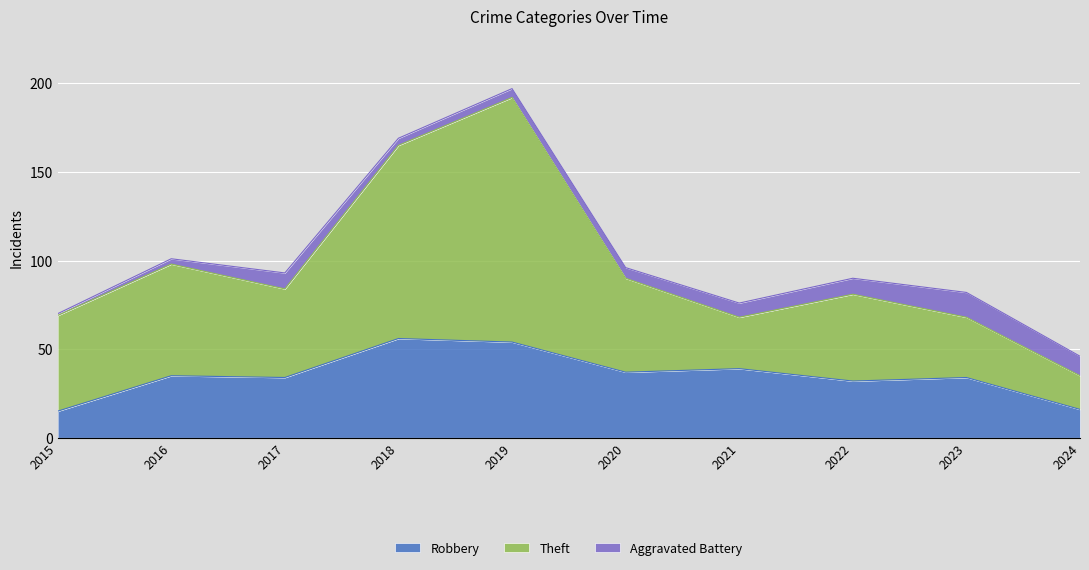

How many values in the Robbery series are below 35?

5